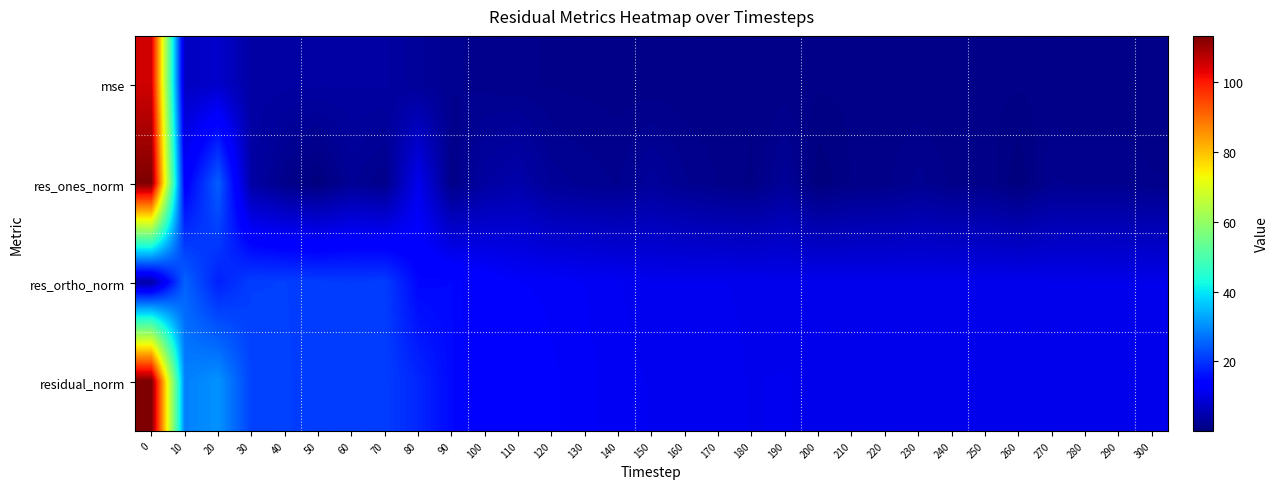

What is the difference between the highest and lowest values at 260?

10.9